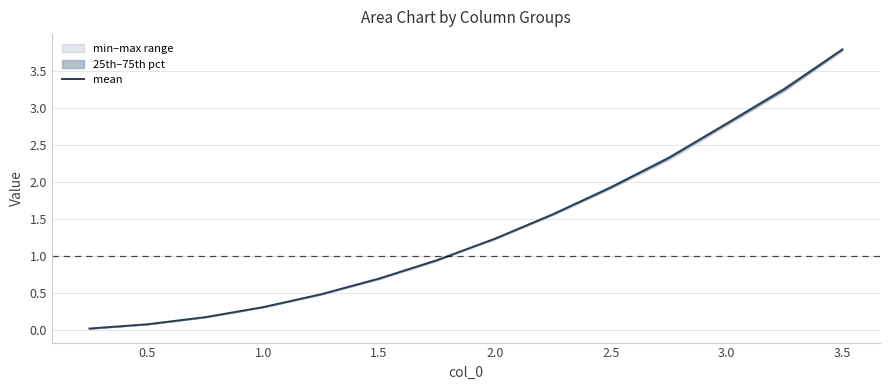

The value of mean at 3.0 is 2.8. True or false?

True